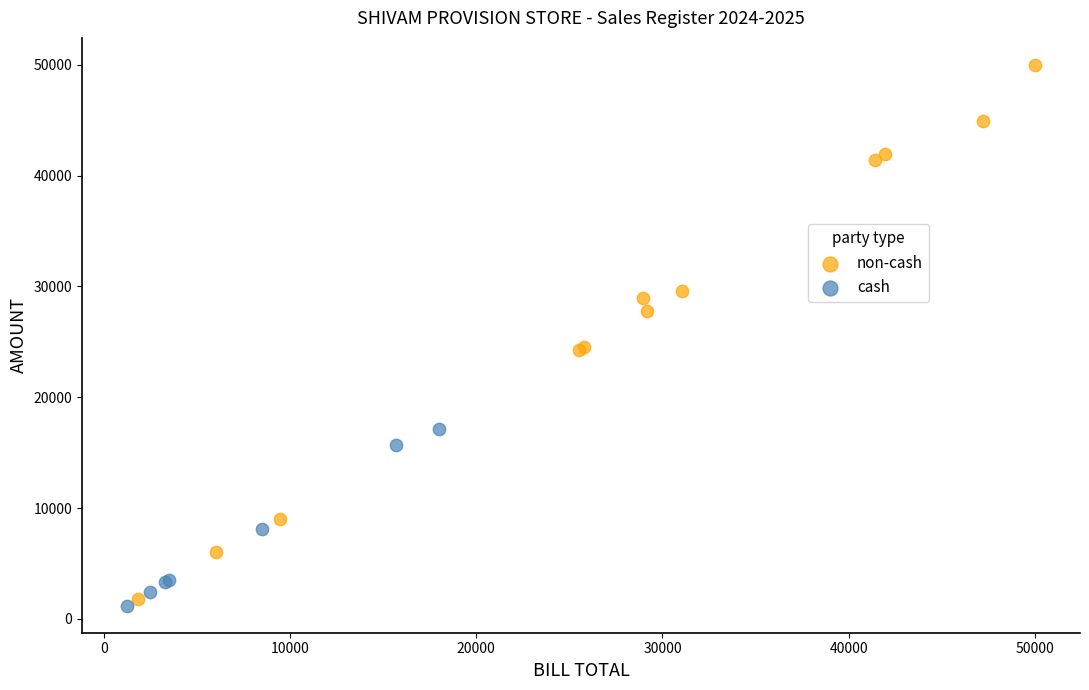

Which series reaches the maximum Y coordinate?

non-cash